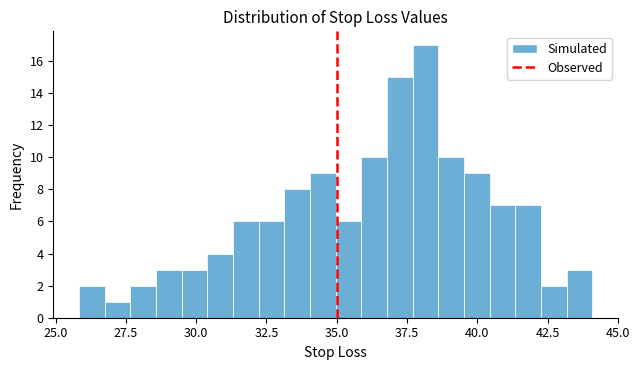

Around what value on the x-axis is the tallest bar? Give the approximate position of its centre, as read against the axis.

38.0